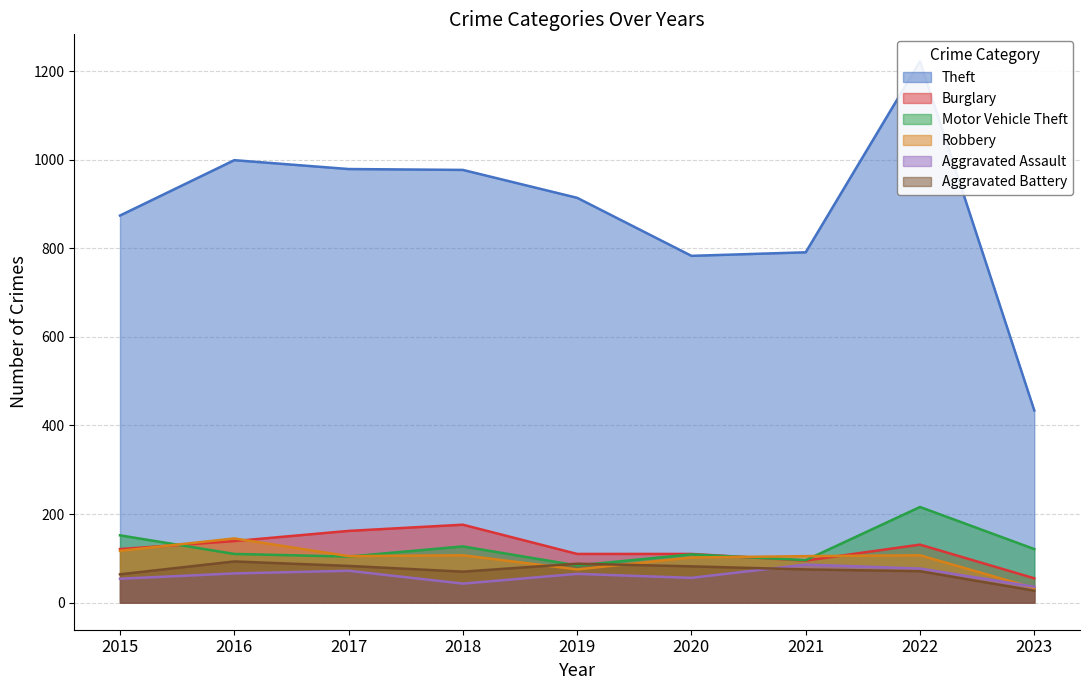

The value of Aggravated Assault at 2023 is 36. True or false?

True